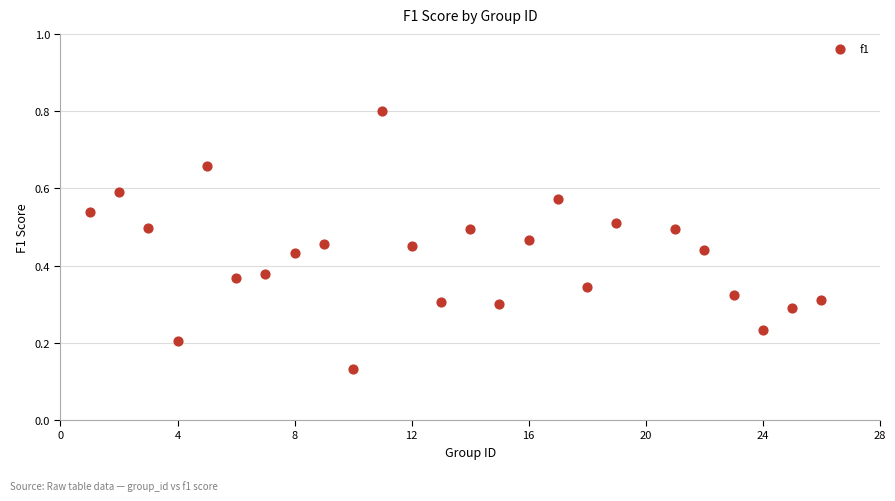

What is the range of X values (max minus min)?

25.0